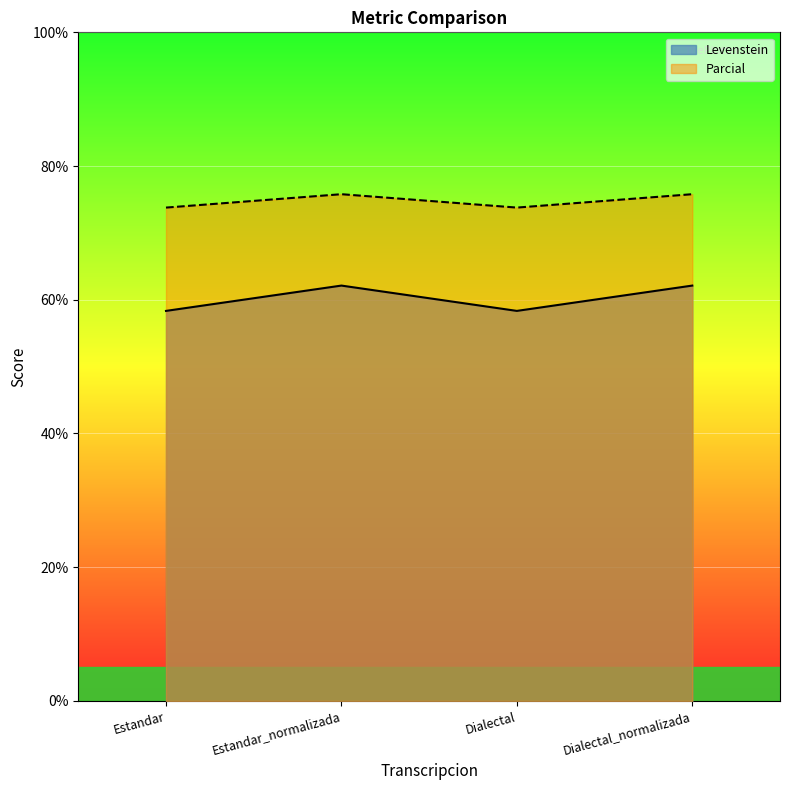

What is the average value of the Levenstein series?

60.2